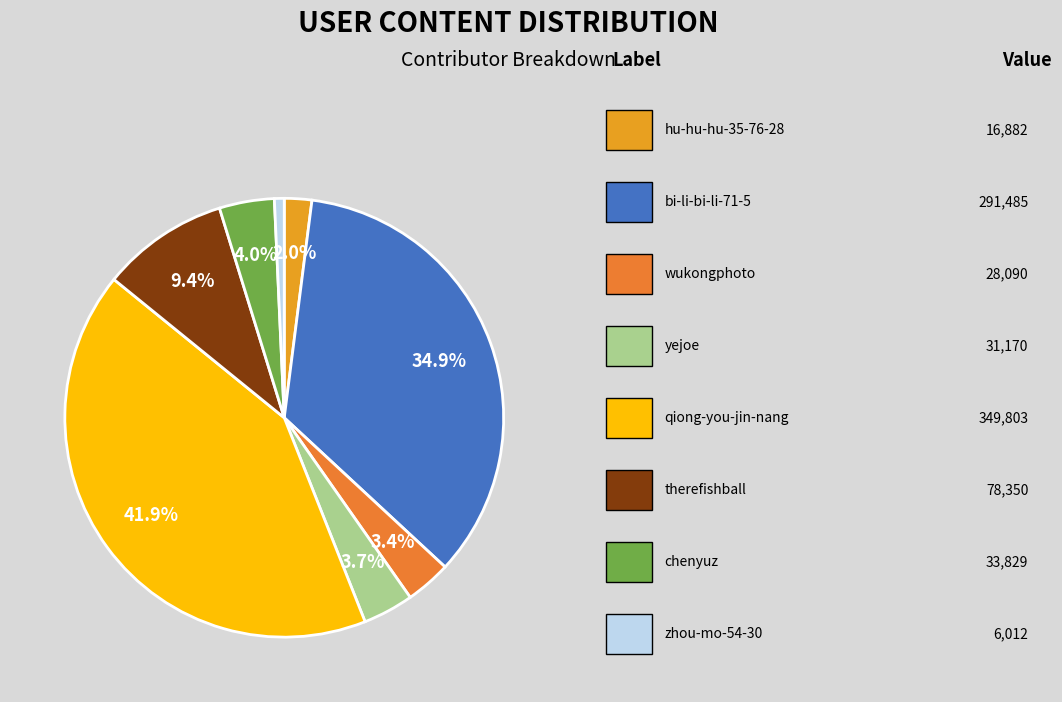

Which category has the biggest portion of the pie?

qiong-you-jin-nang